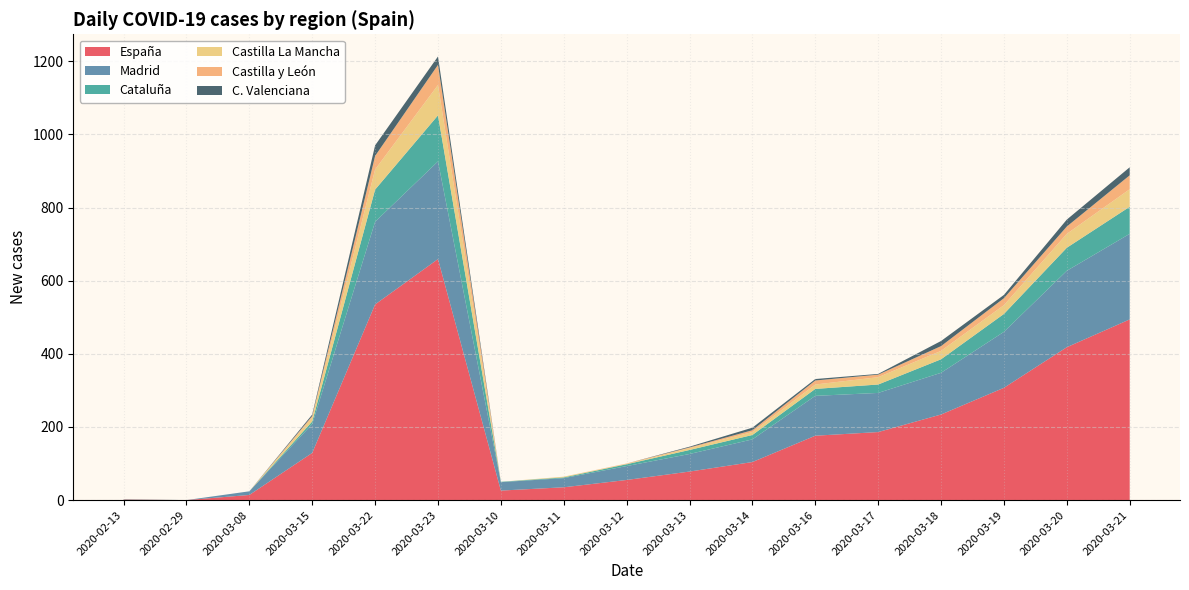

Reading left to right, list all the values displayed in this chart.

España: 2020-02-13=1	2020-02-29=0	2020-03-08=14	2020-03-15=129	2020-03-22=535	2020-03-23=659	2020-03-10=26	2020-03-11=35	2020-03-12=55	2020-03-13=78	2020-03-14=104	2020-03-16=176	2020-03-17=186	2020-03-18=234	2020-03-19=307	2020-03-20=418	2020-03-21=494
Madrid: 2020-02-13=0	2020-02-29=0	2020-03-08=10	2020-03-15=79	2020-03-22=226	2020-03-23=267	2020-03-10=23	2020-03-11=25	2020-03-12=38	2020-03-13=48	2020-03-14=62	2020-03-16=109	2020-03-17=107	2020-03-18=114	2020-03-19=153	2020-03-20=209	2020-03-21=234
Cataluña: 2020-02-13=0	2020-02-29=0	2020-03-08=0	2020-03-15=7	2020-03-22=88	2020-03-23=126	2020-03-10=1	2020-03-11=2	2020-03-12=5	2020-03-13=11	2020-03-14=12	2020-03-16=19	2020-03-17=23	2020-03-18=37	2020-03-19=49	2020-03-20=63	2020-03-21=74
Castilla La Mancha: 2020-02-13=0	2020-02-29=0	2020-03-08=0	2020-03-15=11	2020-03-22=55	2020-03-23=83	2020-03-10=0	2020-03-11=2	2020-03-12=1	2020-03-13=5	2020-03-14=8	2020-03-16=12	2020-03-17=20	2020-03-18=23	2020-03-19=24	2020-03-20=38	2020-03-21=48
Castilla y León: 2020-02-13=0	2020-02-29=0	2020-03-08=0	2020-03-15=4	2020-03-22=37	2020-03-23=55	2020-03-10=0	2020-03-11=0	2020-03-12=1	2020-03-13=2	2020-03-14=5	2020-03-16=11	2020-03-17=7	2020-03-18=13	2020-03-19=19	2020-03-20=20	2020-03-21=38
C. Valenciana: 2020-02-13=1	2020-02-29=0	2020-03-08=0	2020-03-15=4	2020-03-22=29	2020-03-23=23	2020-03-10=0	2020-03-11=0	2020-03-12=0	2020-03-13=2	2020-03-14=7	2020-03-16=4	2020-03-17=2	2020-03-18=14	2020-03-19=9	2020-03-20=19	2020-03-21=22